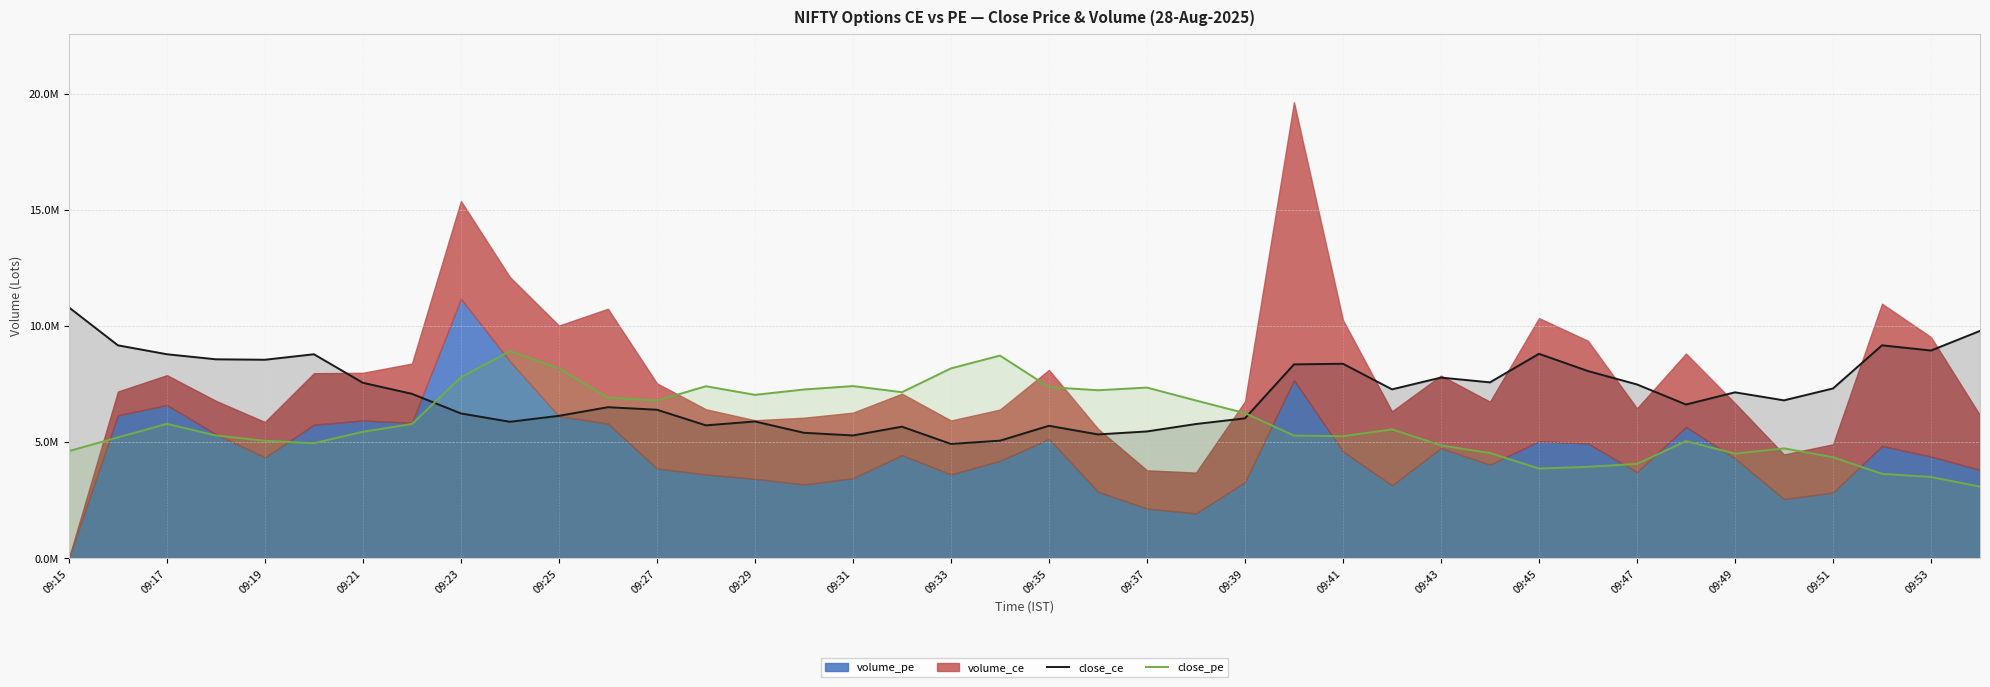

In close_ce, how many points are higher than both neighbors (excluding endpoints)?

10